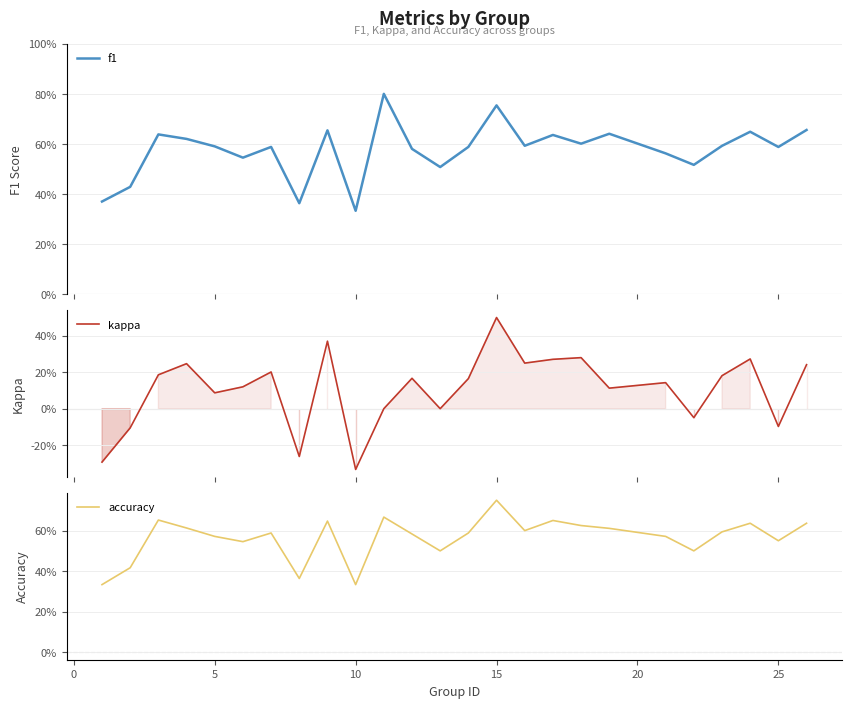

In kappa, how many points are higher than both neighbors (excluding endpoints)?

8